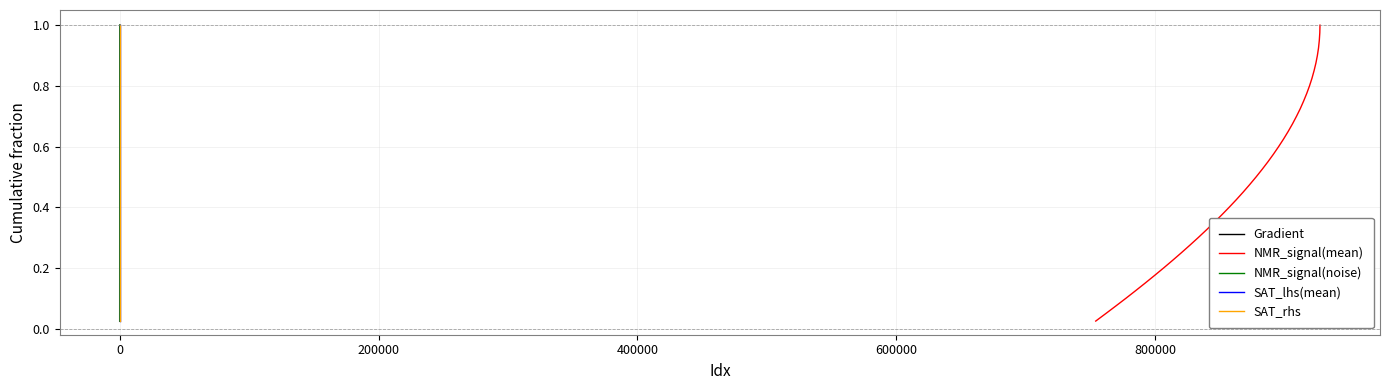

True or false: SAT_lhs(mean) and NMR_signal(mean) cross at least once.

False